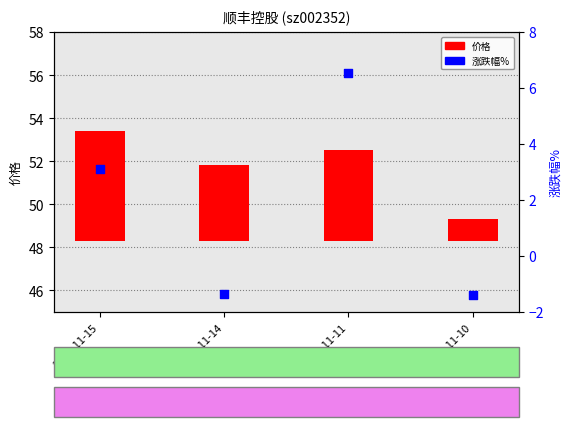

Which series has the largest total across all categories?

价格